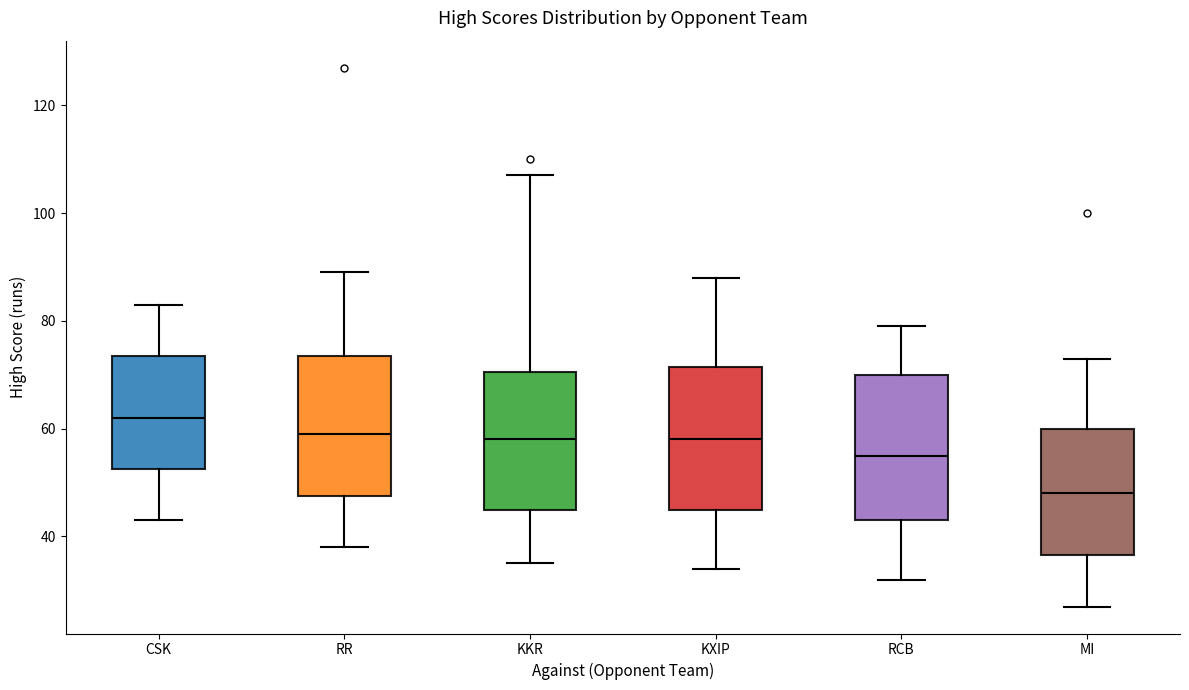

Reading left to right, read every box against the y-axis: the position of its median line, the range the box covers, and the ends of its whiskers. The values are not printed on the chart, so give them approximately, as read against the axis.

CSK: median 62, box 52 to 74, whiskers 44 to 84
RR: median 60, box 48 to 74, whiskers 38 to 90
KKR: median 58, box 46 to 70, whiskers 36 to 108
KXIP: median 58, box 46 to 72, whiskers 34 to 88
RCB: median 56, box 44 to 70, whiskers 32 to 80
MI: median 48, box 36 to 60, whiskers 28 to 74